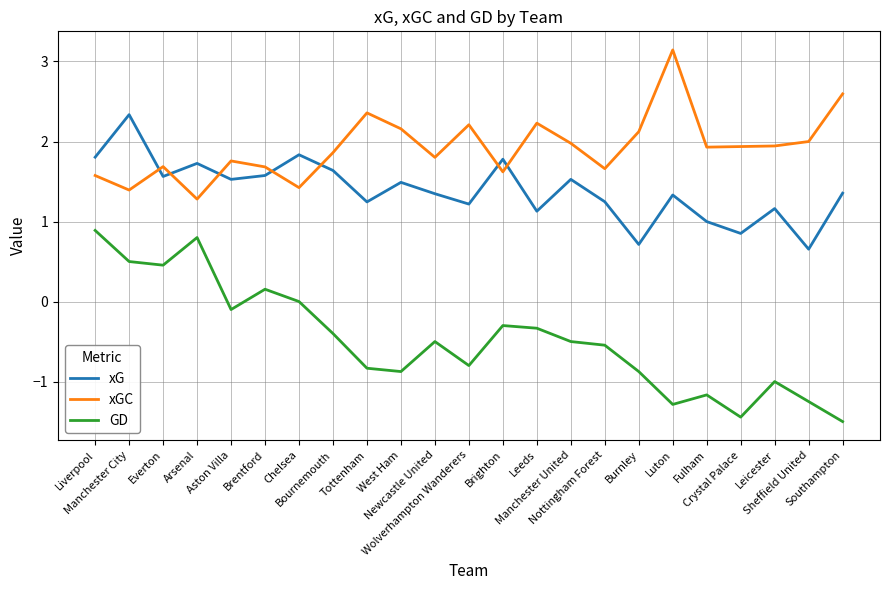

Which series has the largest range (max minus min)?

GD